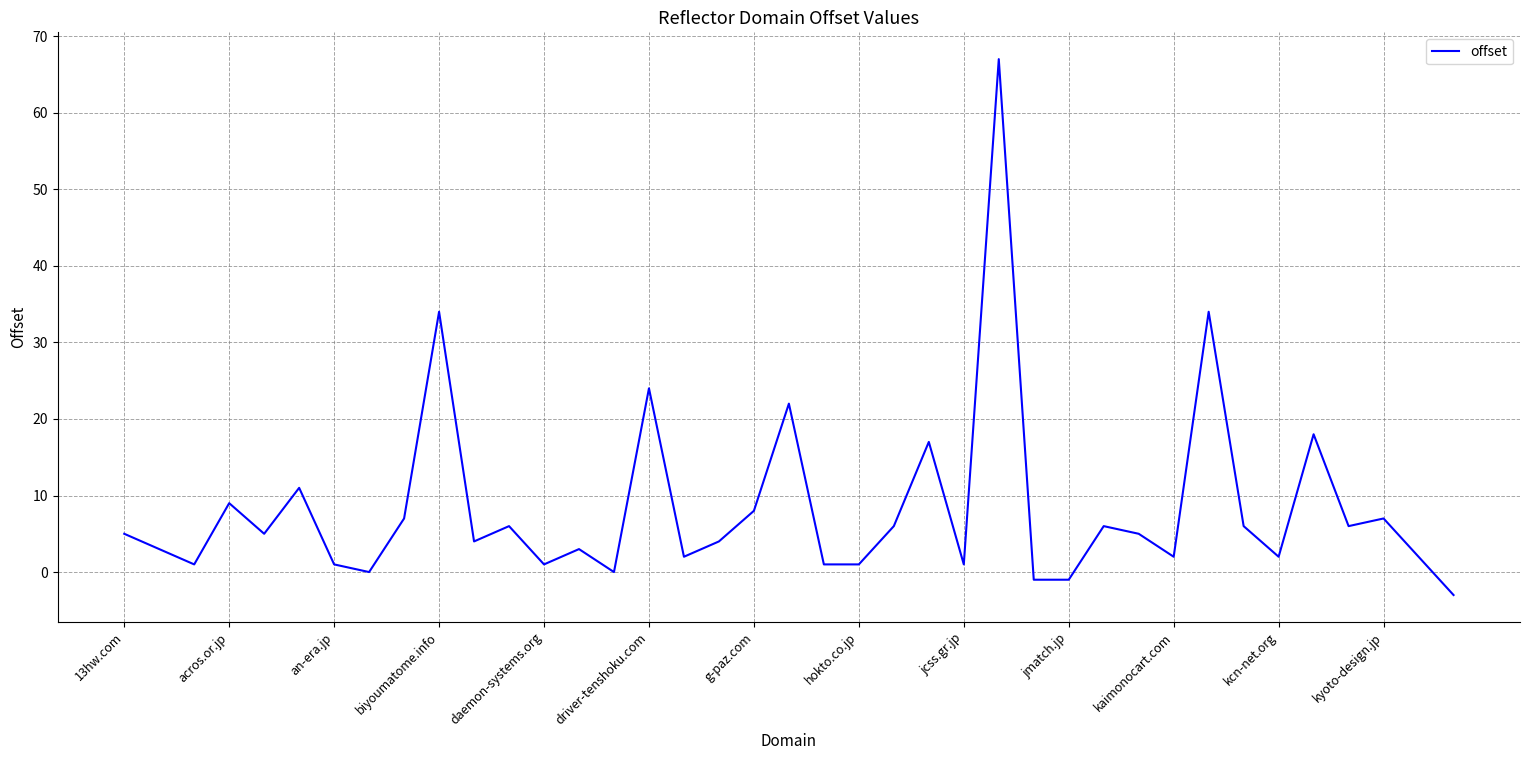

What is the difference between the maximum and minimum values?

70